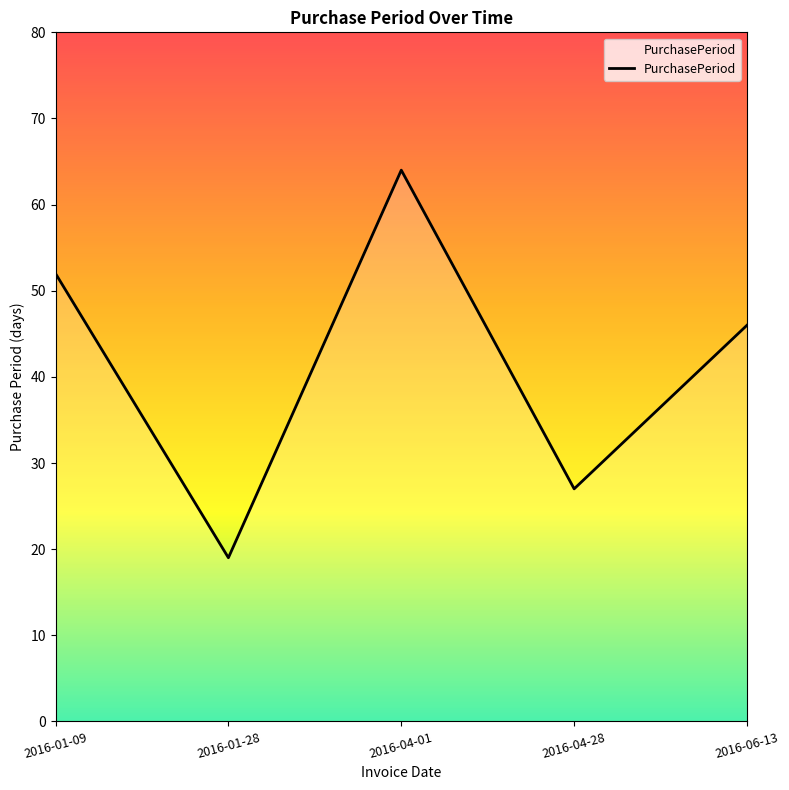

Which category has the lowest value across all series?

2016-01-28